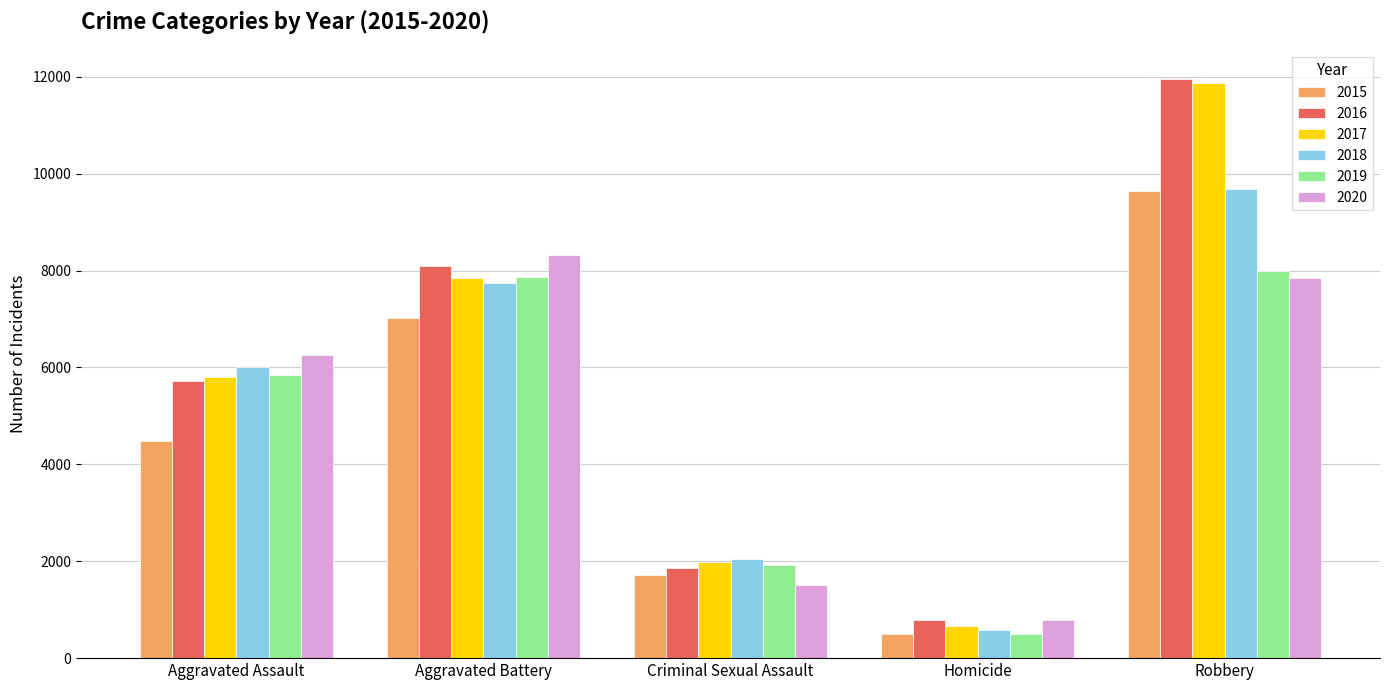

List the labels in order of 2018 value, largest first.

Robbery, Aggravated Battery, Aggravated Assault, Criminal Sexual Assault, Homicide